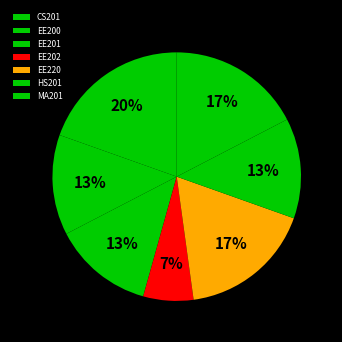

Rank the categories by value from lowest to highest.

EE202, EE200, EE201, HS201, EE220, MA201, CS201